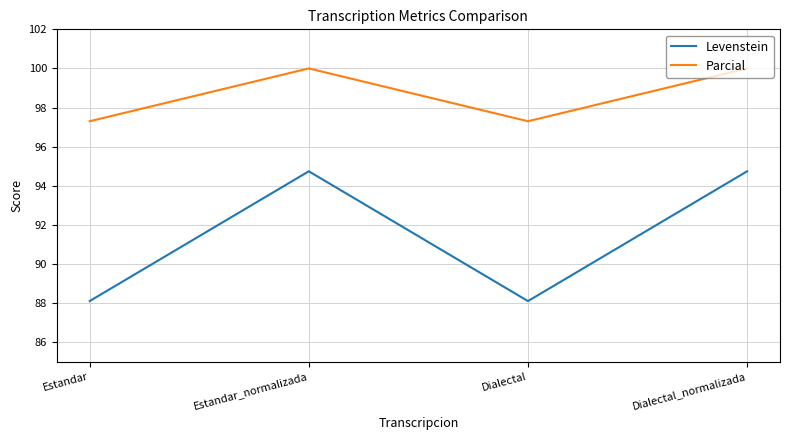

What is the difference between the highest and lowest values at Dialectal?

9.2